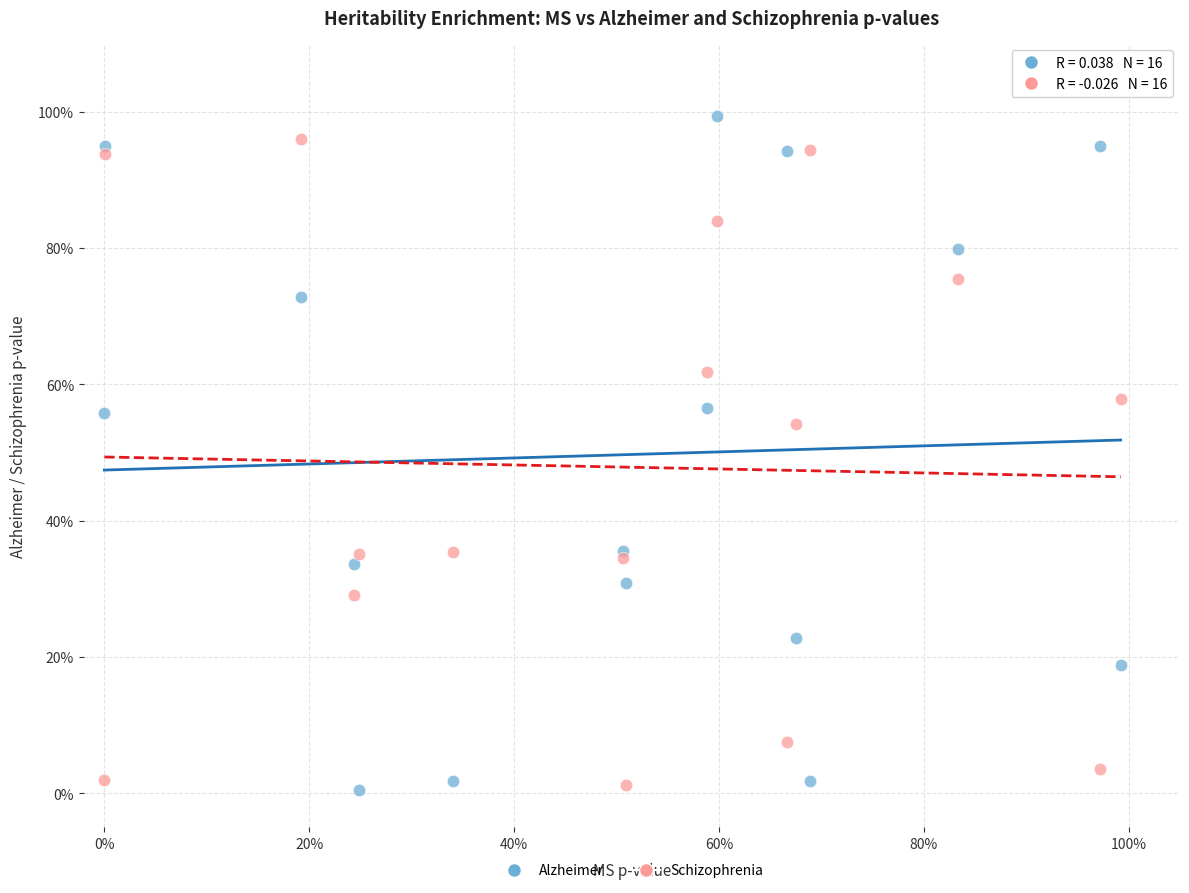

Which series has the largest Y range (max minus min)?

Alzheimer